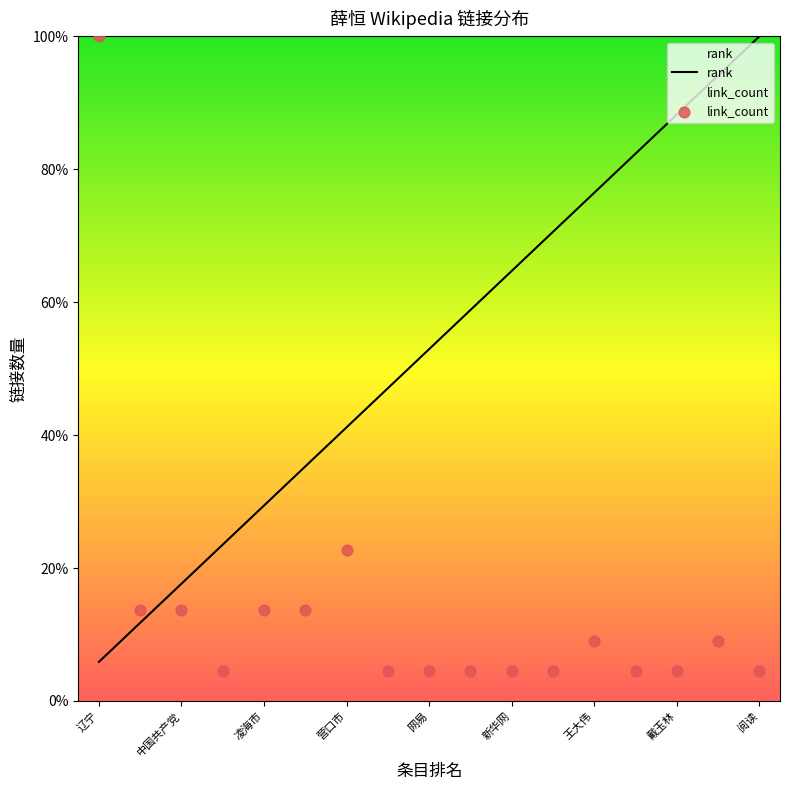

What is the total value across all series at 绥中?

25.4